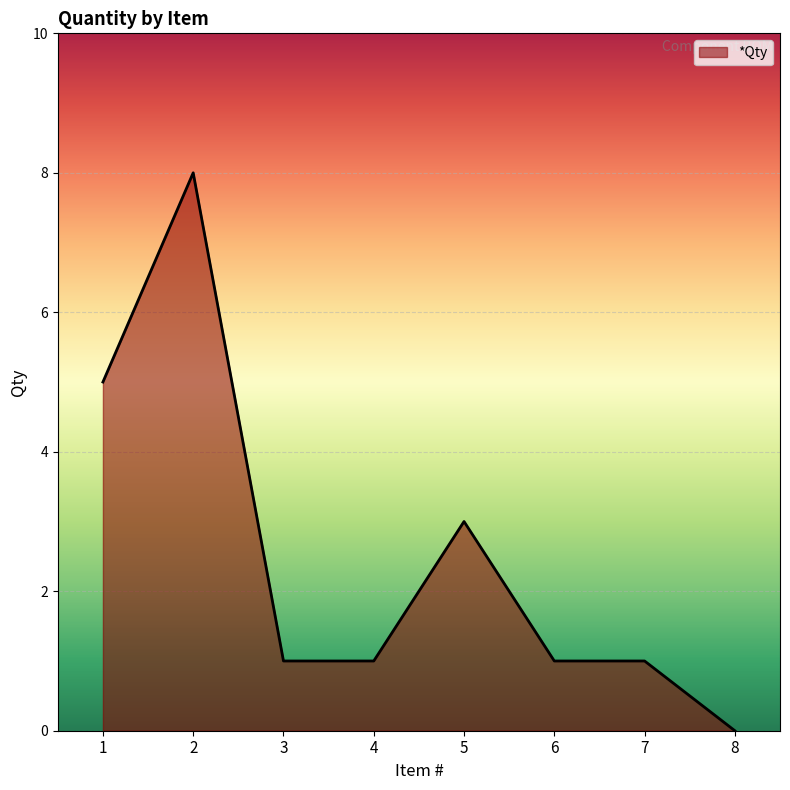

Reading left to right, what are all the values shown in this chart?

1=5	2=8	3=1	4=1	5=3	6=1	7=1	8=0